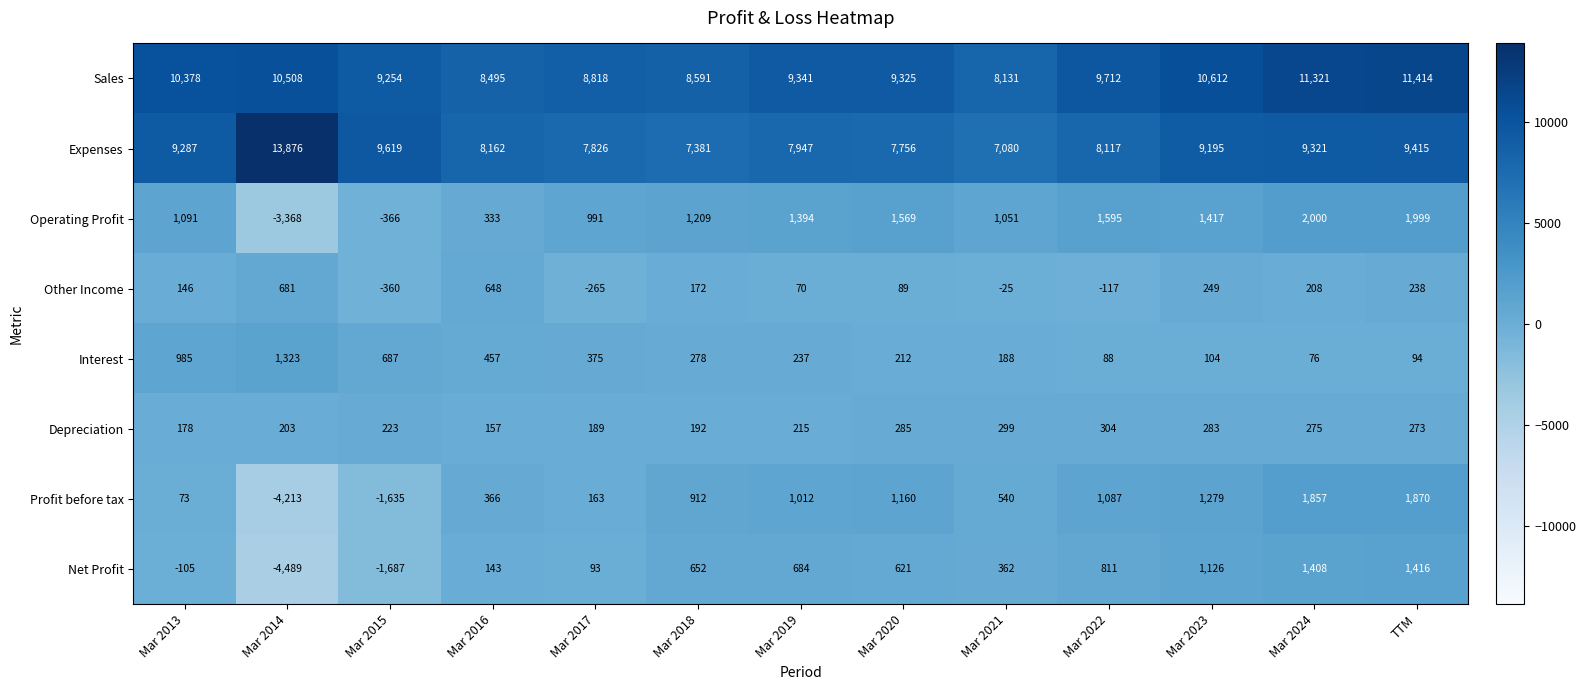

How many distinct data groups are displayed?

8